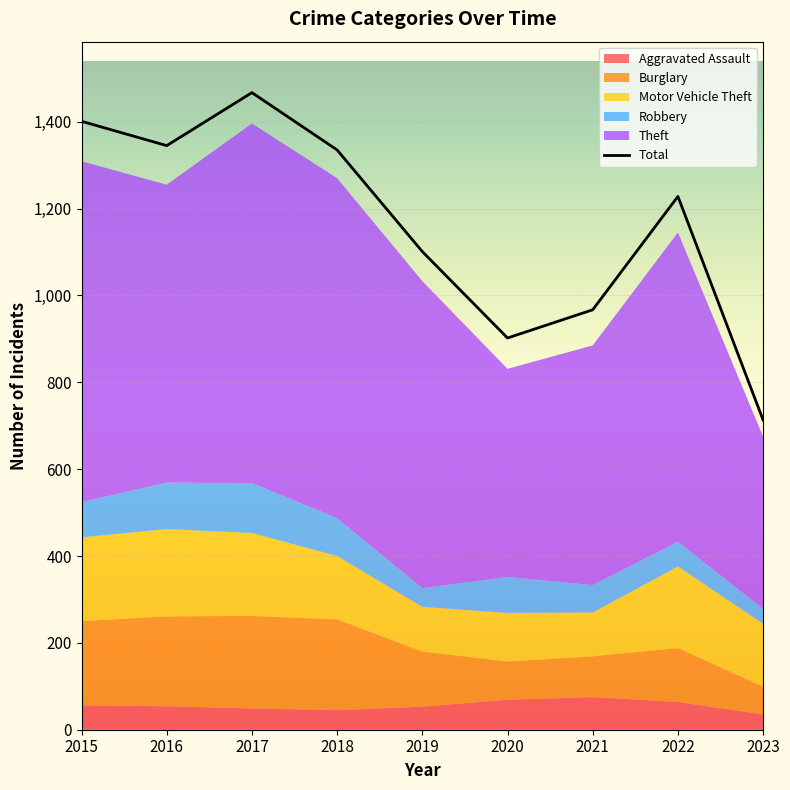

Read the value at 2019.

1101